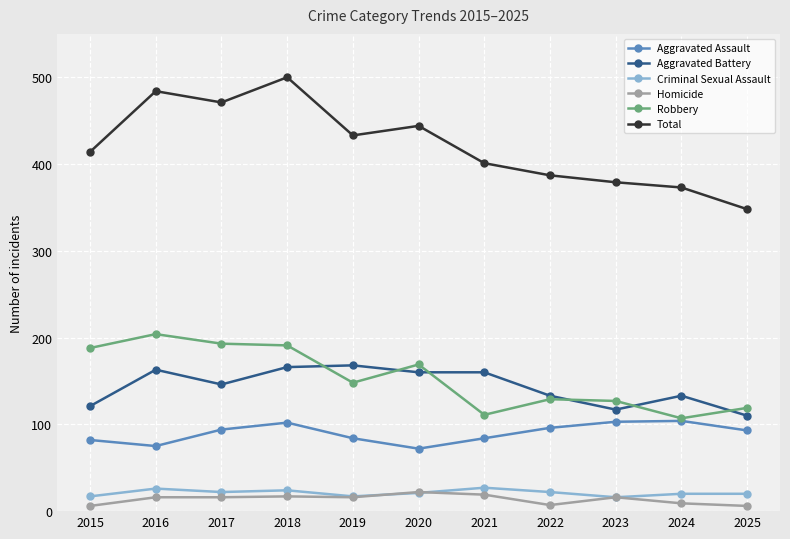

List the series in order of their peak value, highest first.

Total, Robbery, Aggravated Battery, Aggravated Assault, Criminal Sexual Assault, Homicide